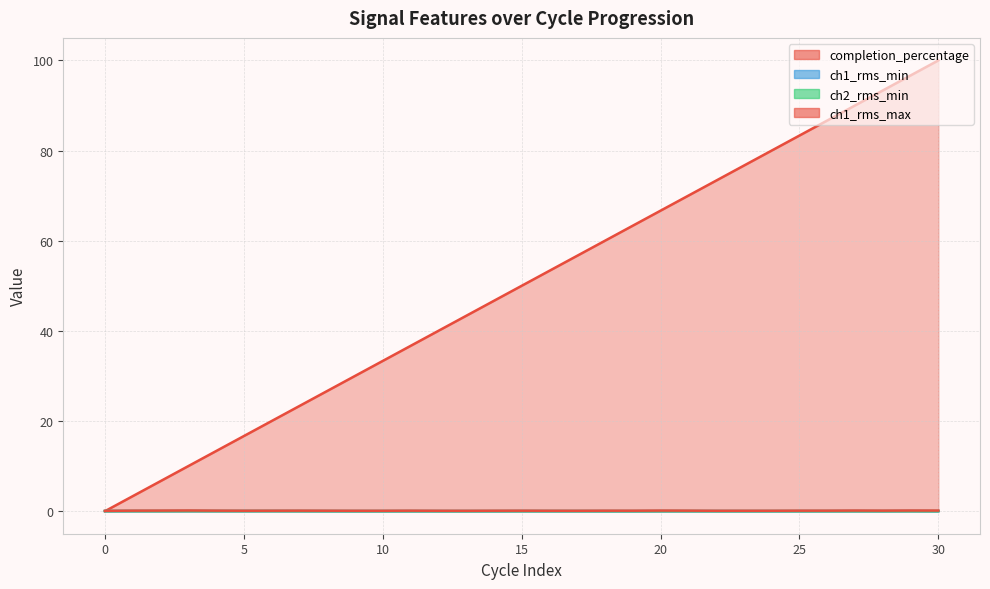

True or false: ch1_rms_max has a value of 0.1 at 4.

True